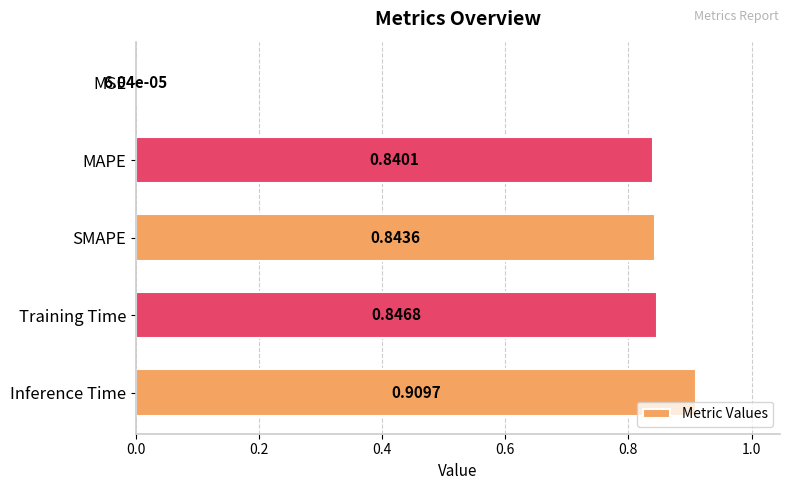

What is the sum of the values at MAPE and Training Time?

1.7